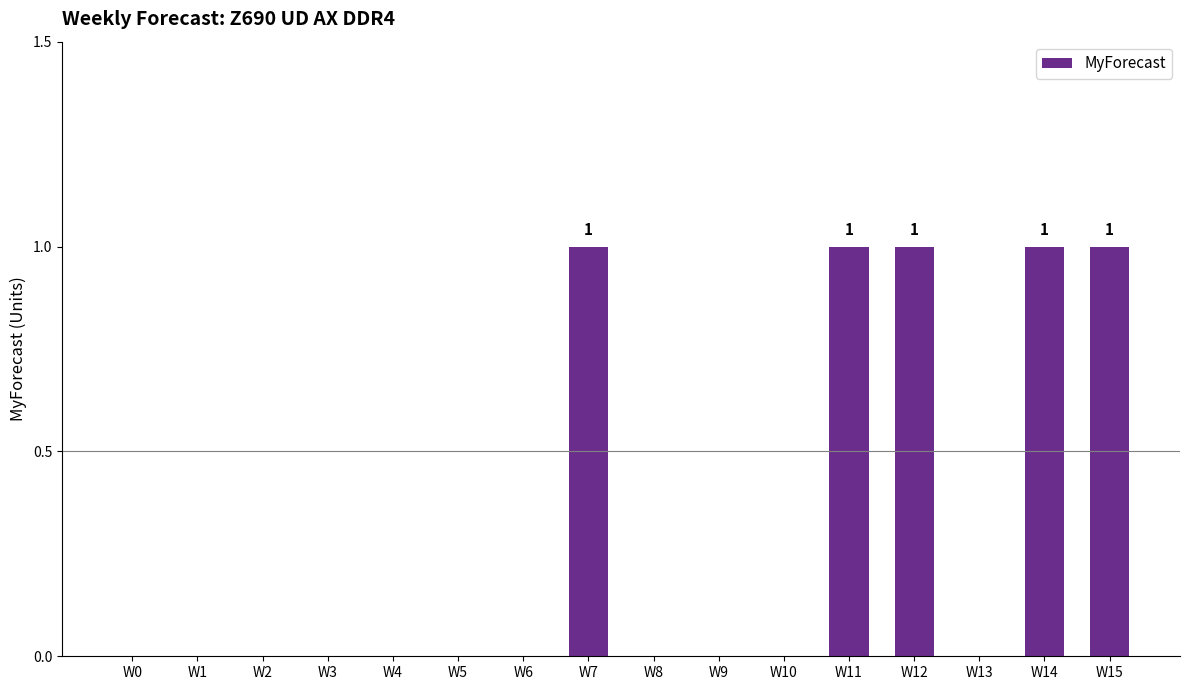

Are the bars horizontal?

No